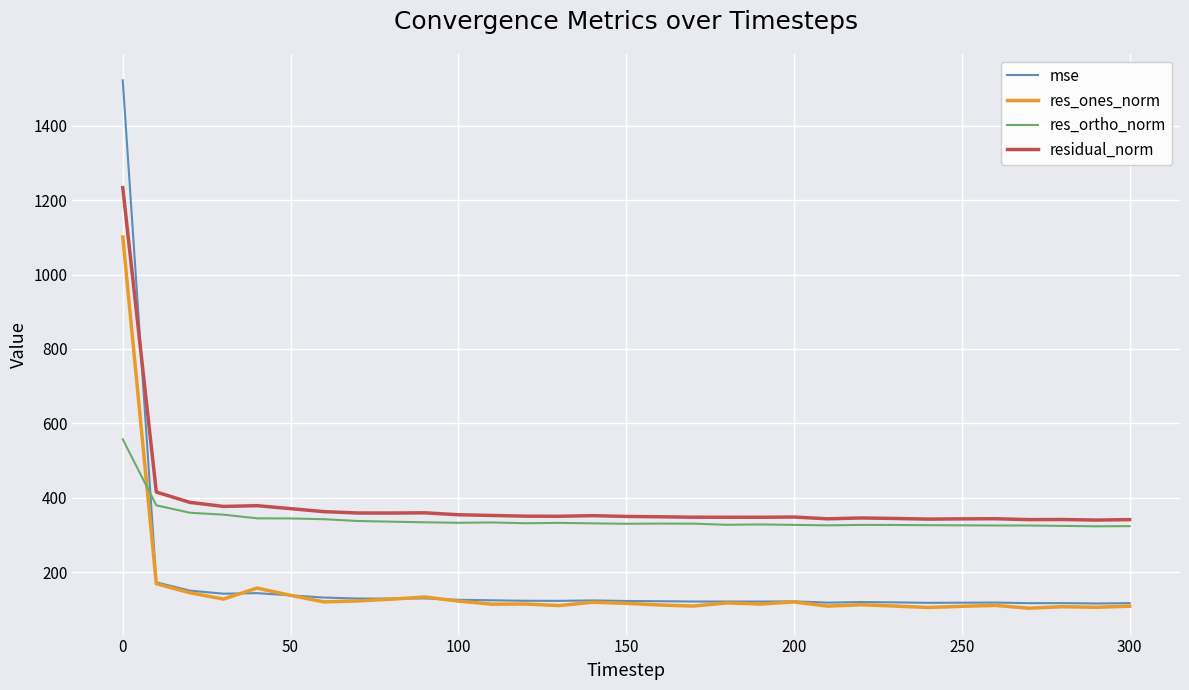

What is the smallest value displayed?

102.8